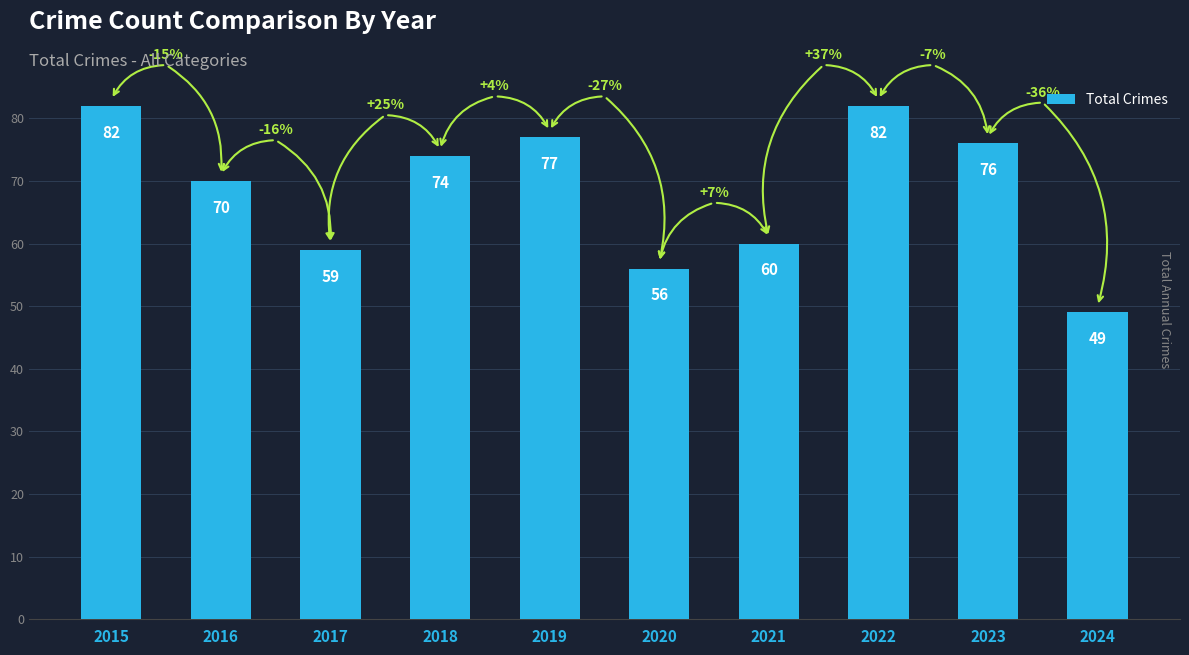

What is the difference between the maximum and minimum values?

33